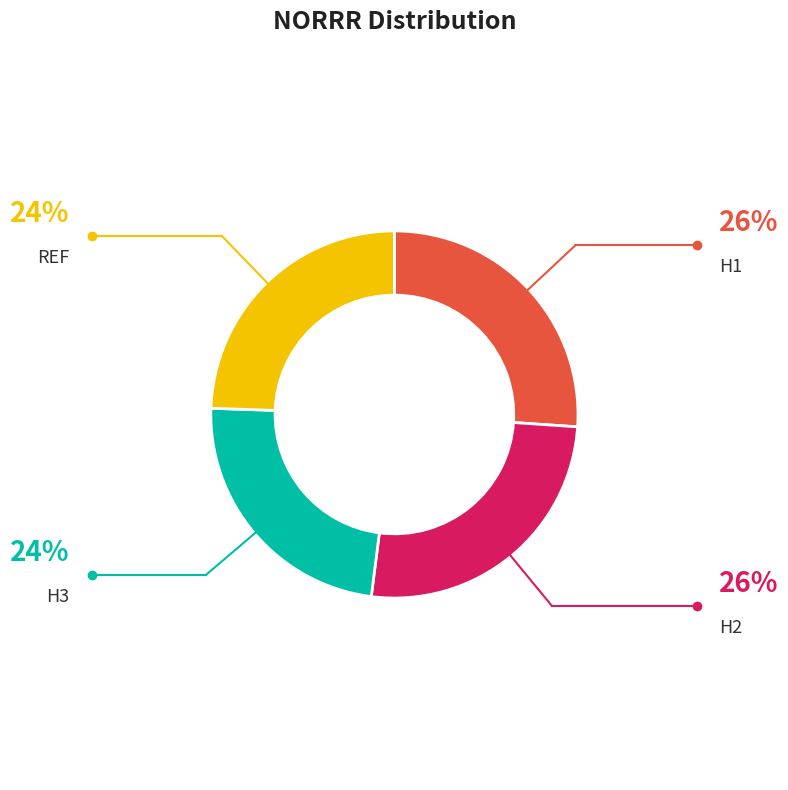

Is there a majority slice in this chart?

No